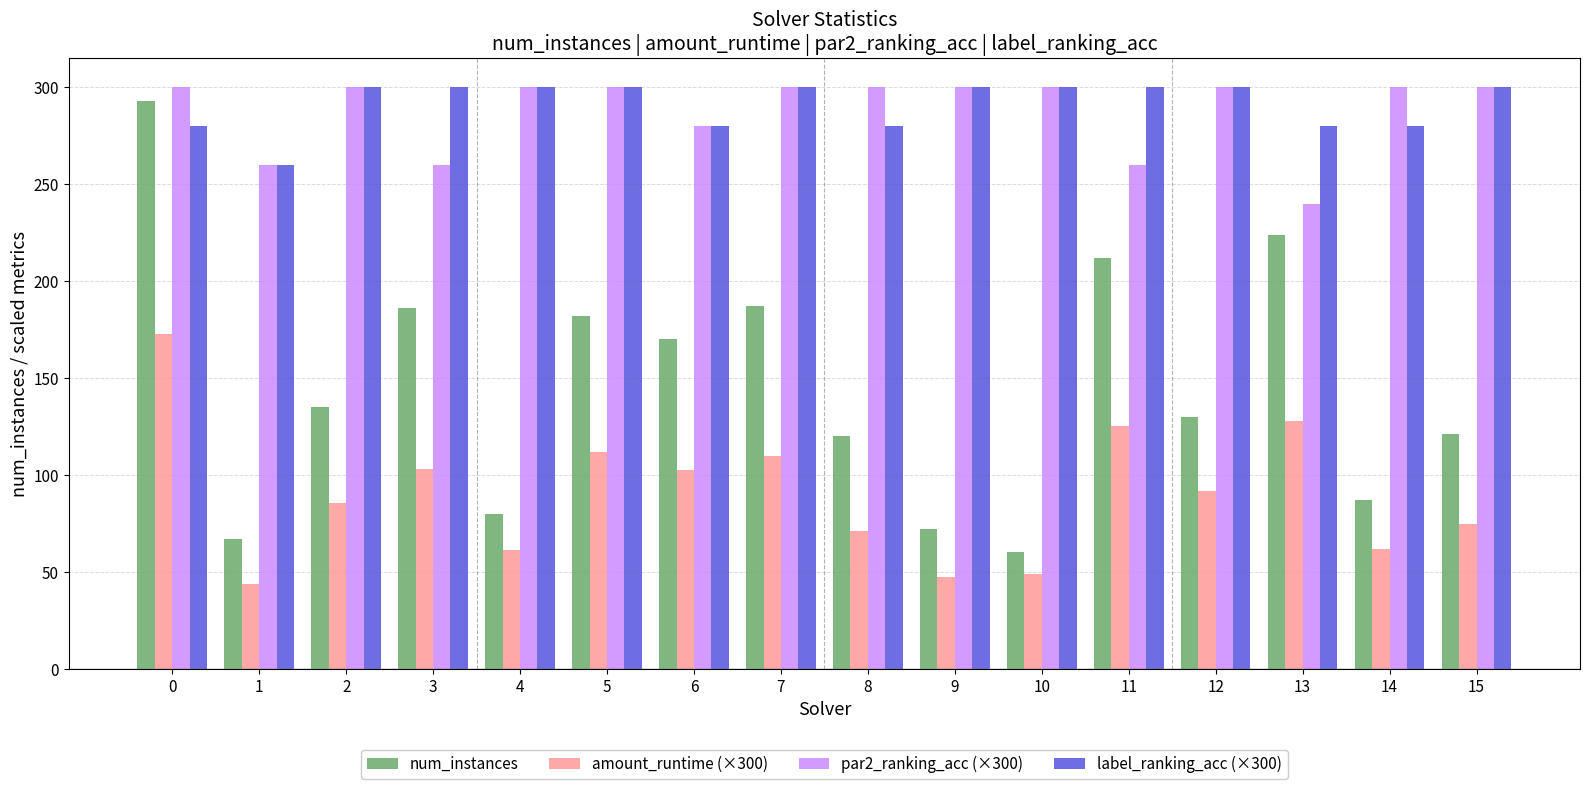

What is the maximum value shown in the chart?

300.0